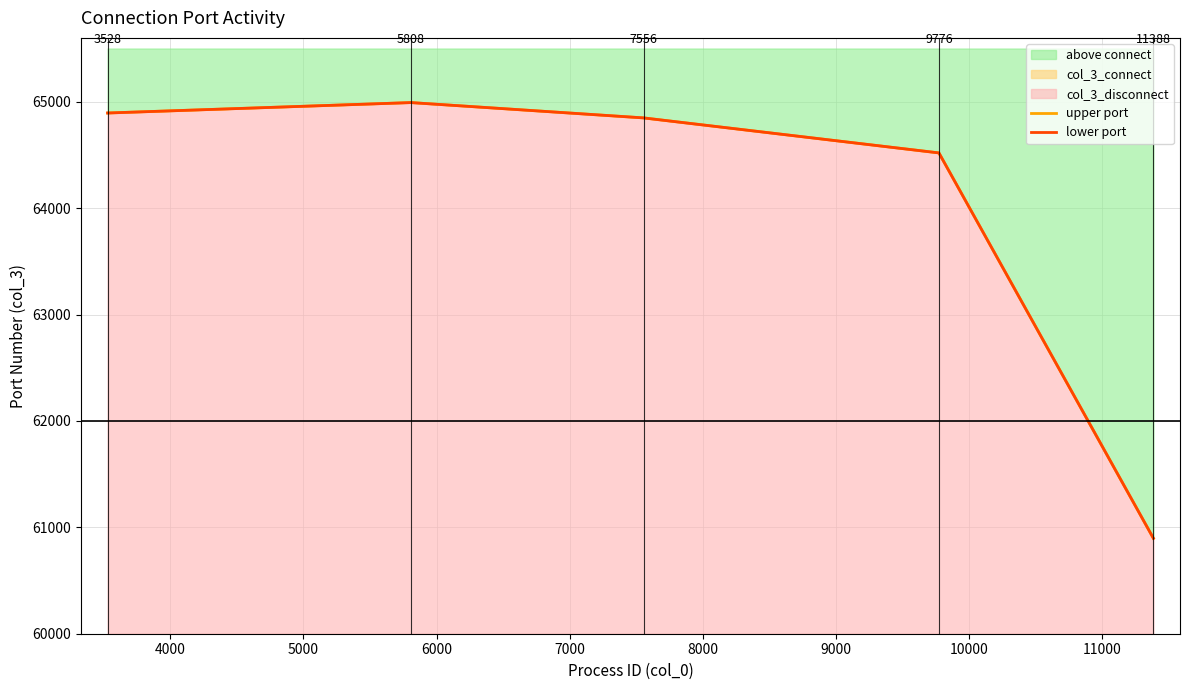

Which series has the largest range (max minus min)?

upper port